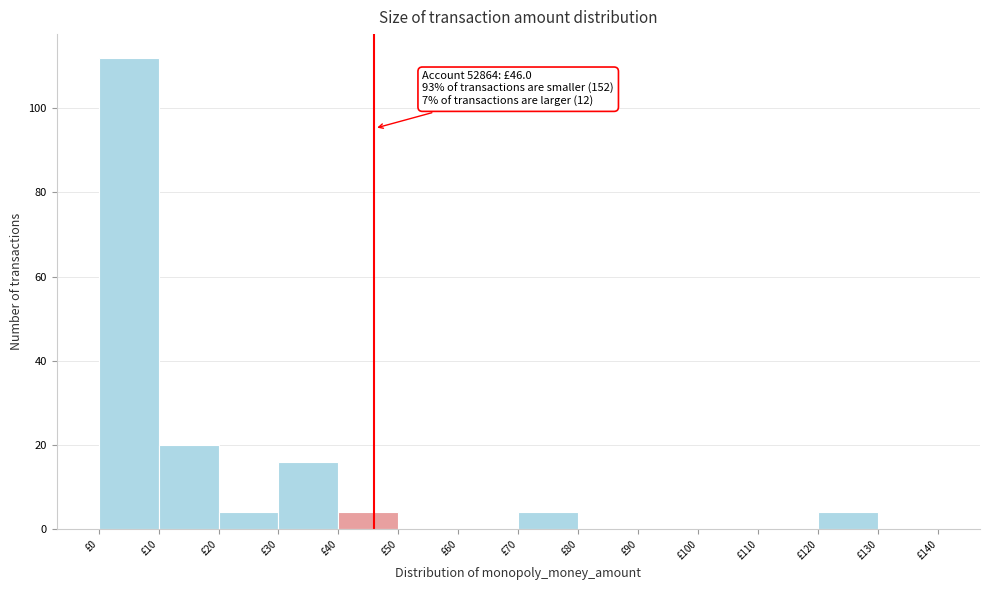

Which range on the x-axis has the tallest bar?

0 to 10